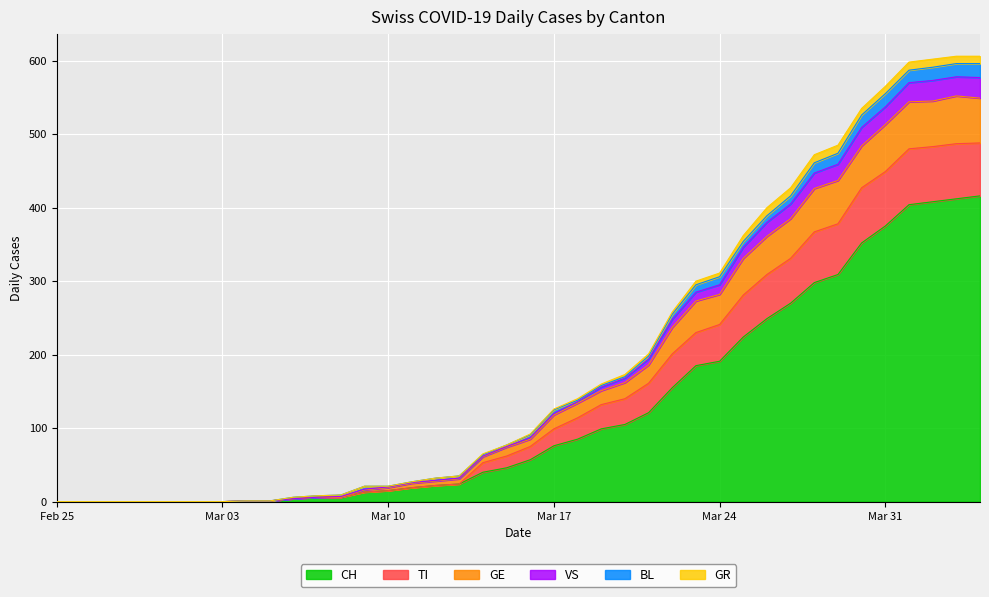

True or false: GE and TI cross at least once.

False